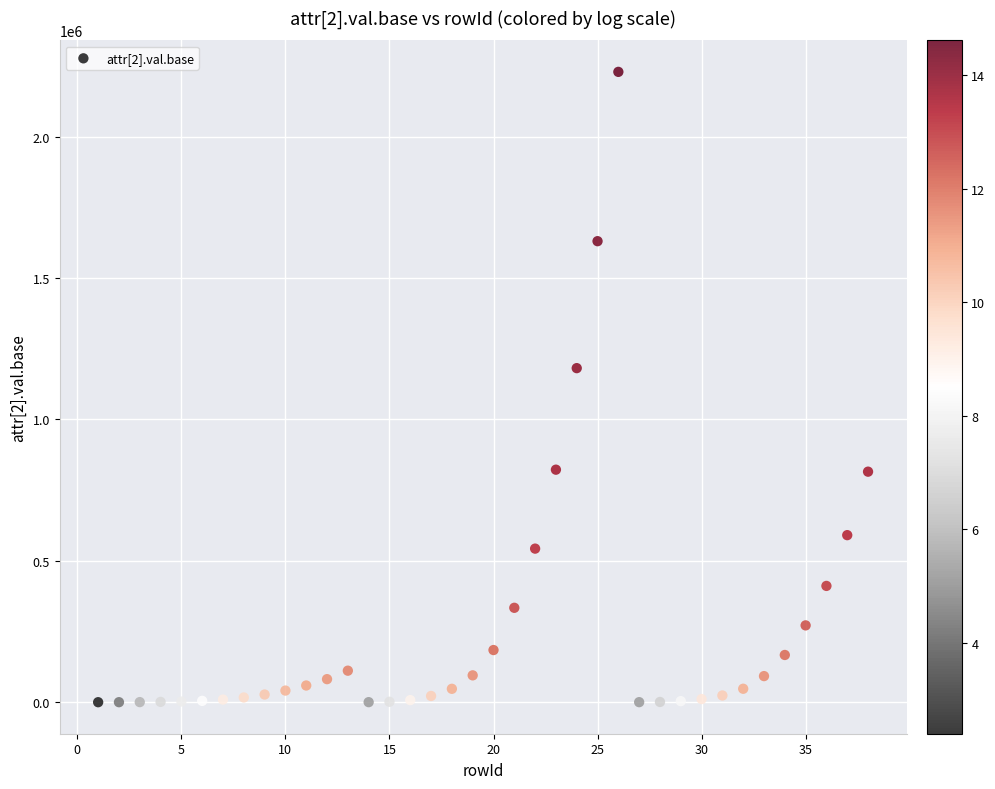

What is the range of Y values (max minus min)?

2229270